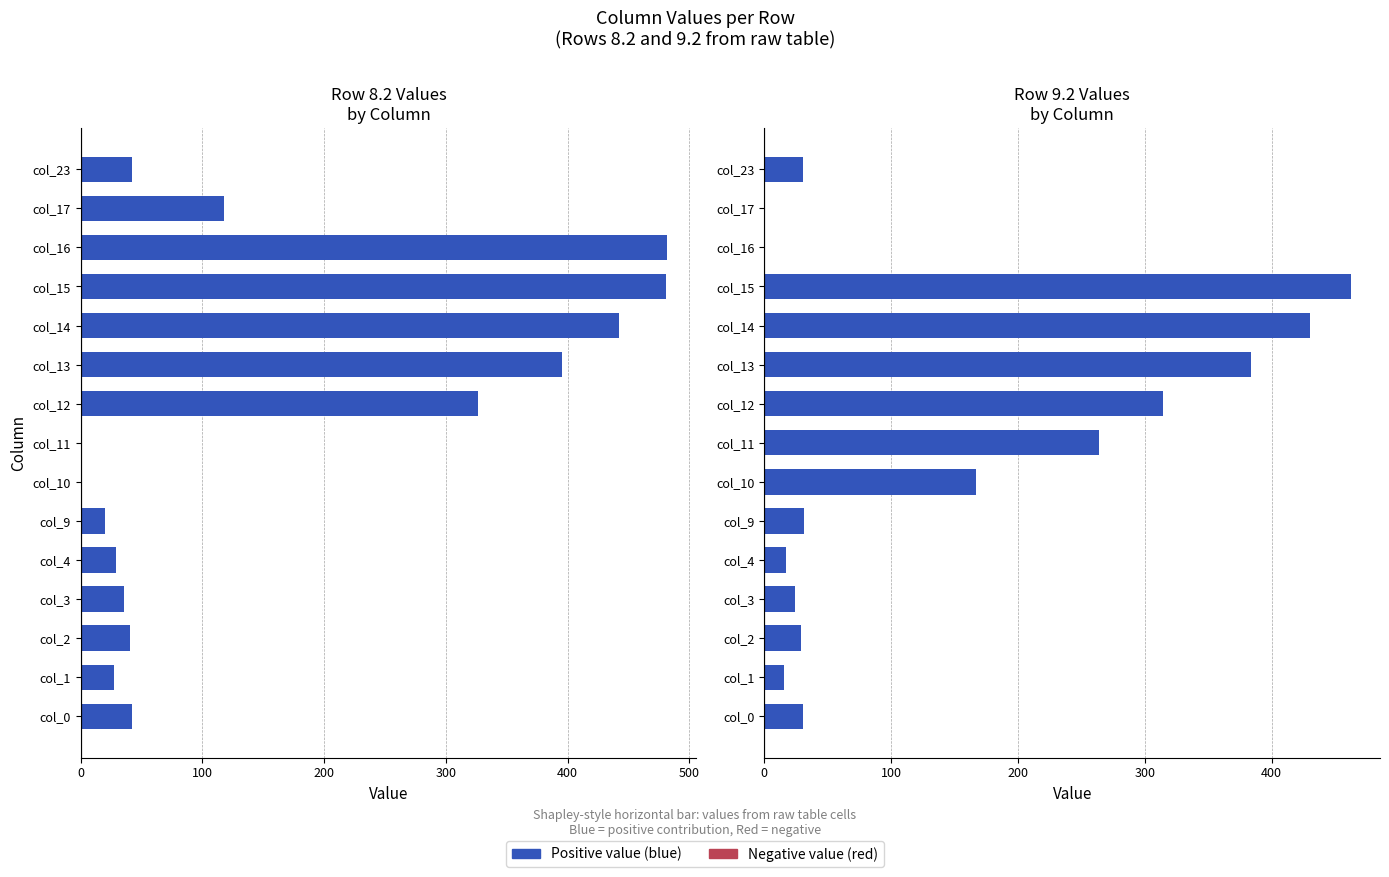

Reading left to right, list all the values displayed in this chart.

row_8.2: 42.1	27.7	40.5	36.0	29.4	19.6	0.0	0.0	326.2	395.4	442.4	480.8	481.6	117.4	42.5
row_9.2: 30.1	15.7	28.5	24.0	17.4	31.5	166.5	263.6	314.2	383.4	430.4	462.3	0.0	0.0	30.5